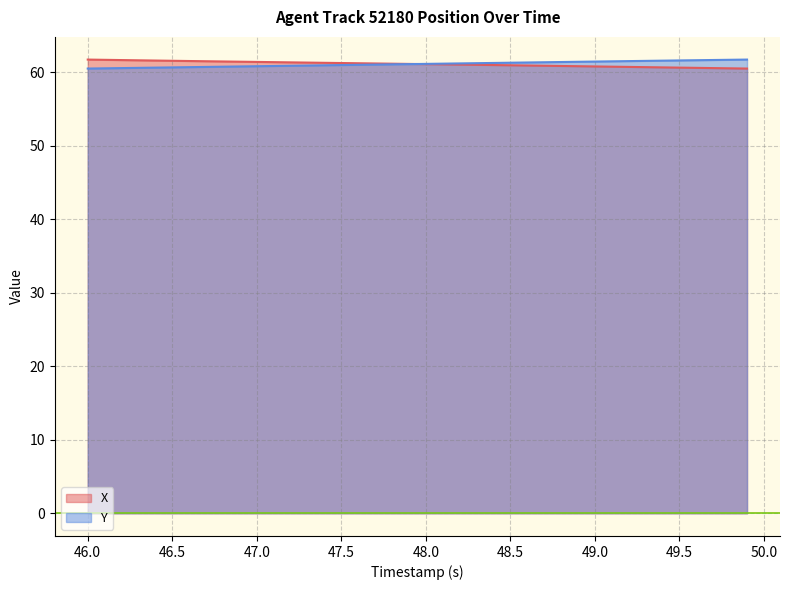

What is the lowest value of the X series?

60.5